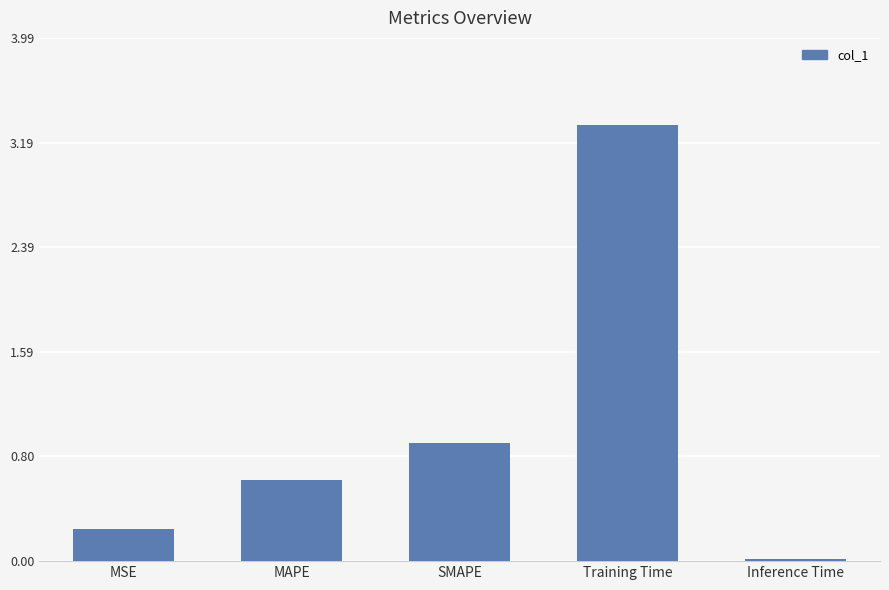

At which category does the chart reach its peak across all series?

Training Time